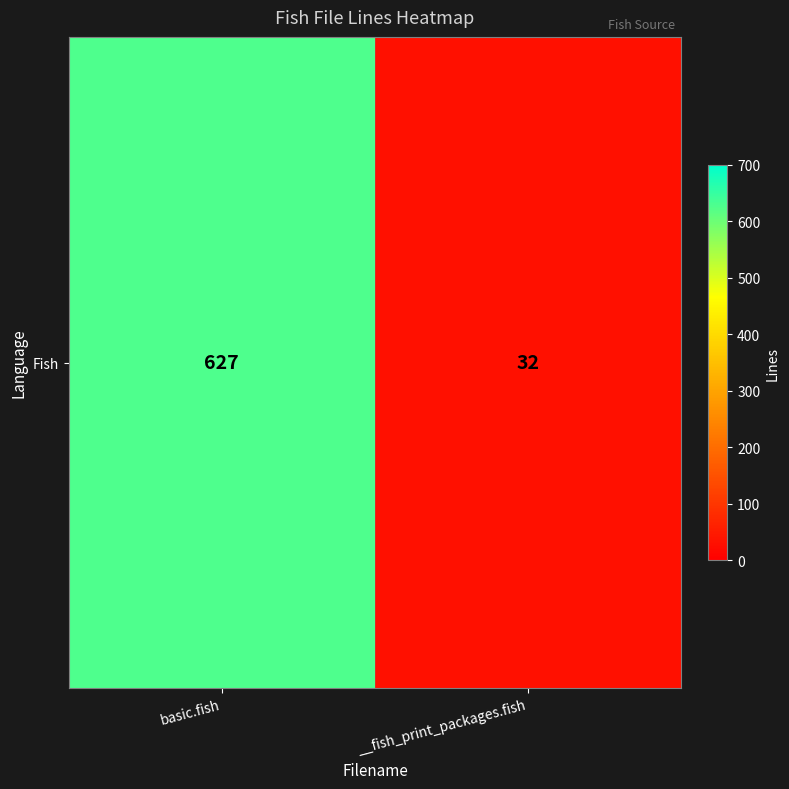

True or false: the data shows 32 at __fish_print_packages.fish.

True